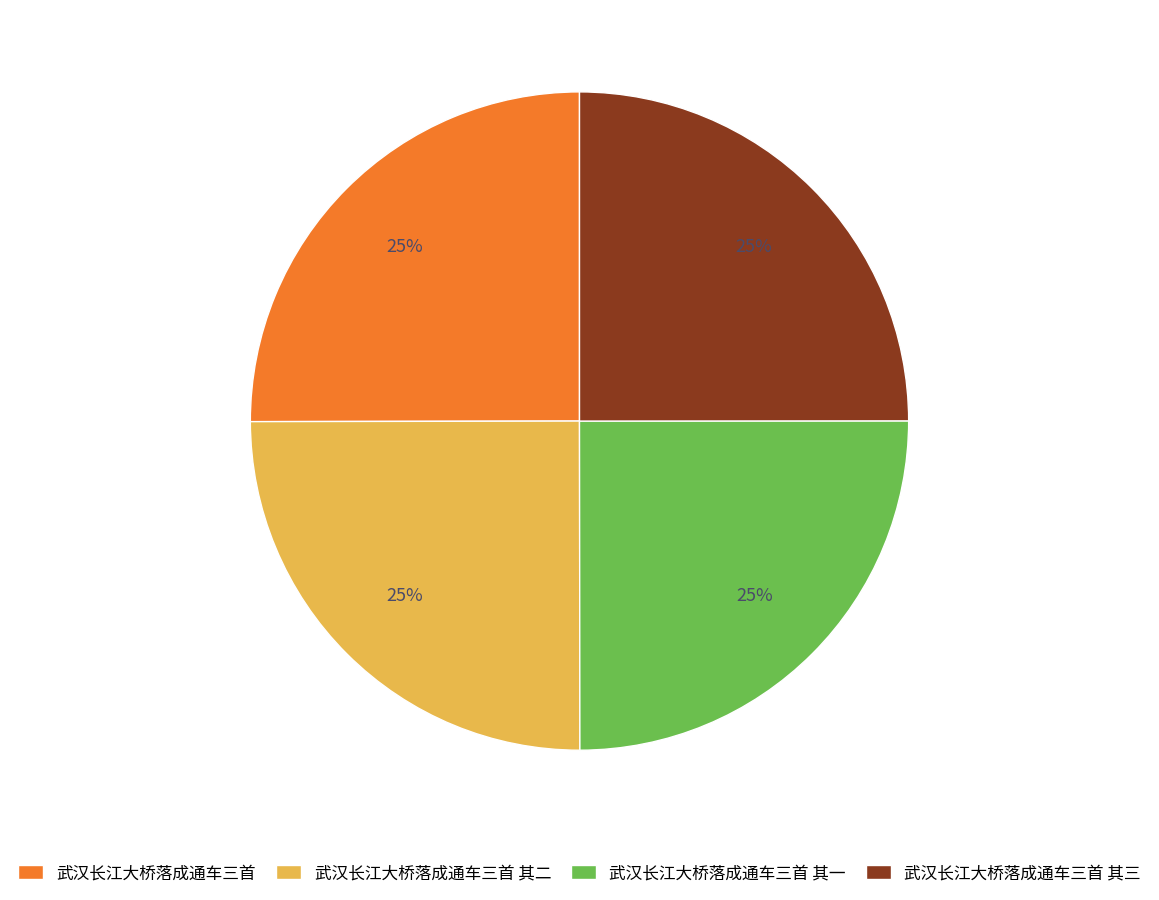

What percentage is the 武汉长江大桥落成通车三首 其三 slice, to the nearest percent?

25%